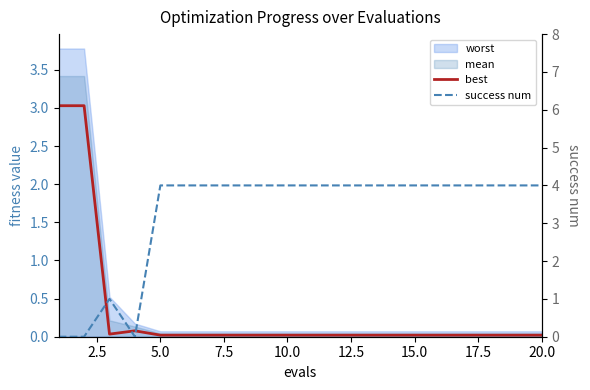

True or false: best has more than 1 interior local peaks.

False